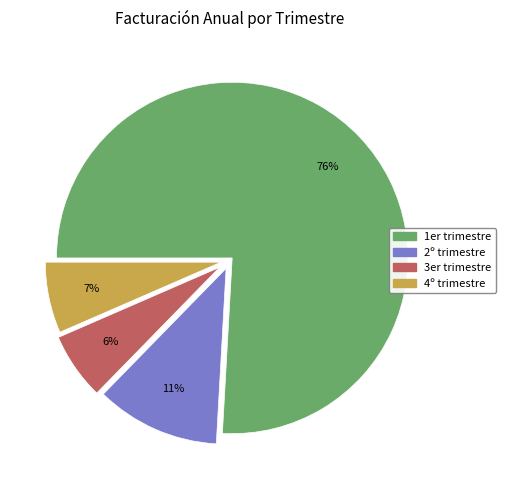

Combined, do 4º trimestre and 1er trimestre account for over 50%?

Yes